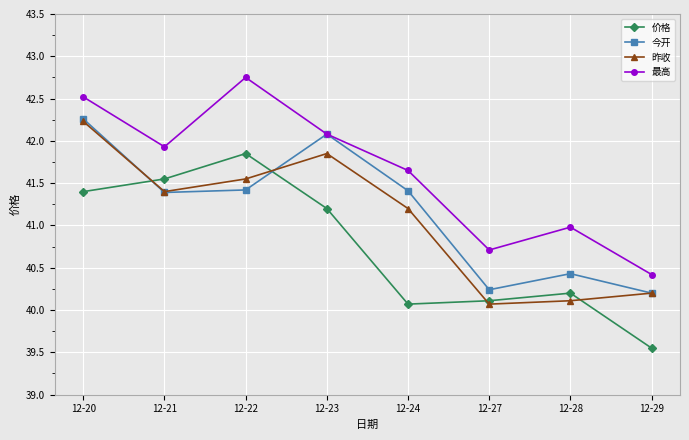

Which series has the largest range (max minus min)?

最高